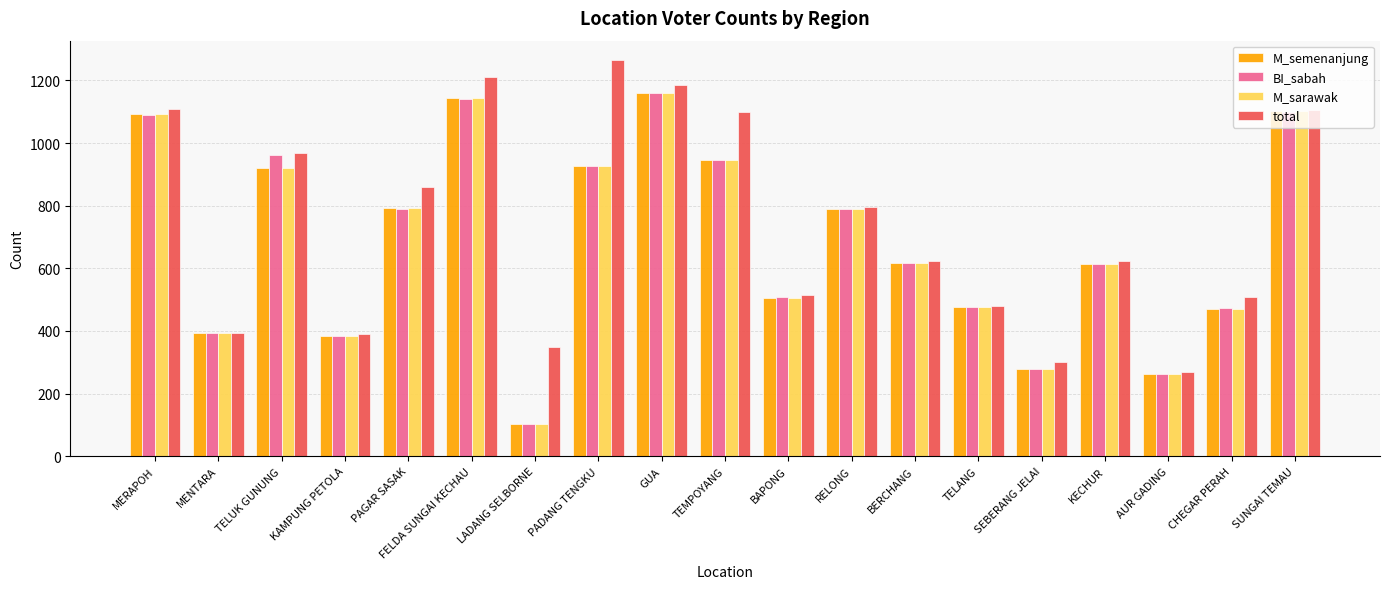

At which label is total closest to 766?

RELONG